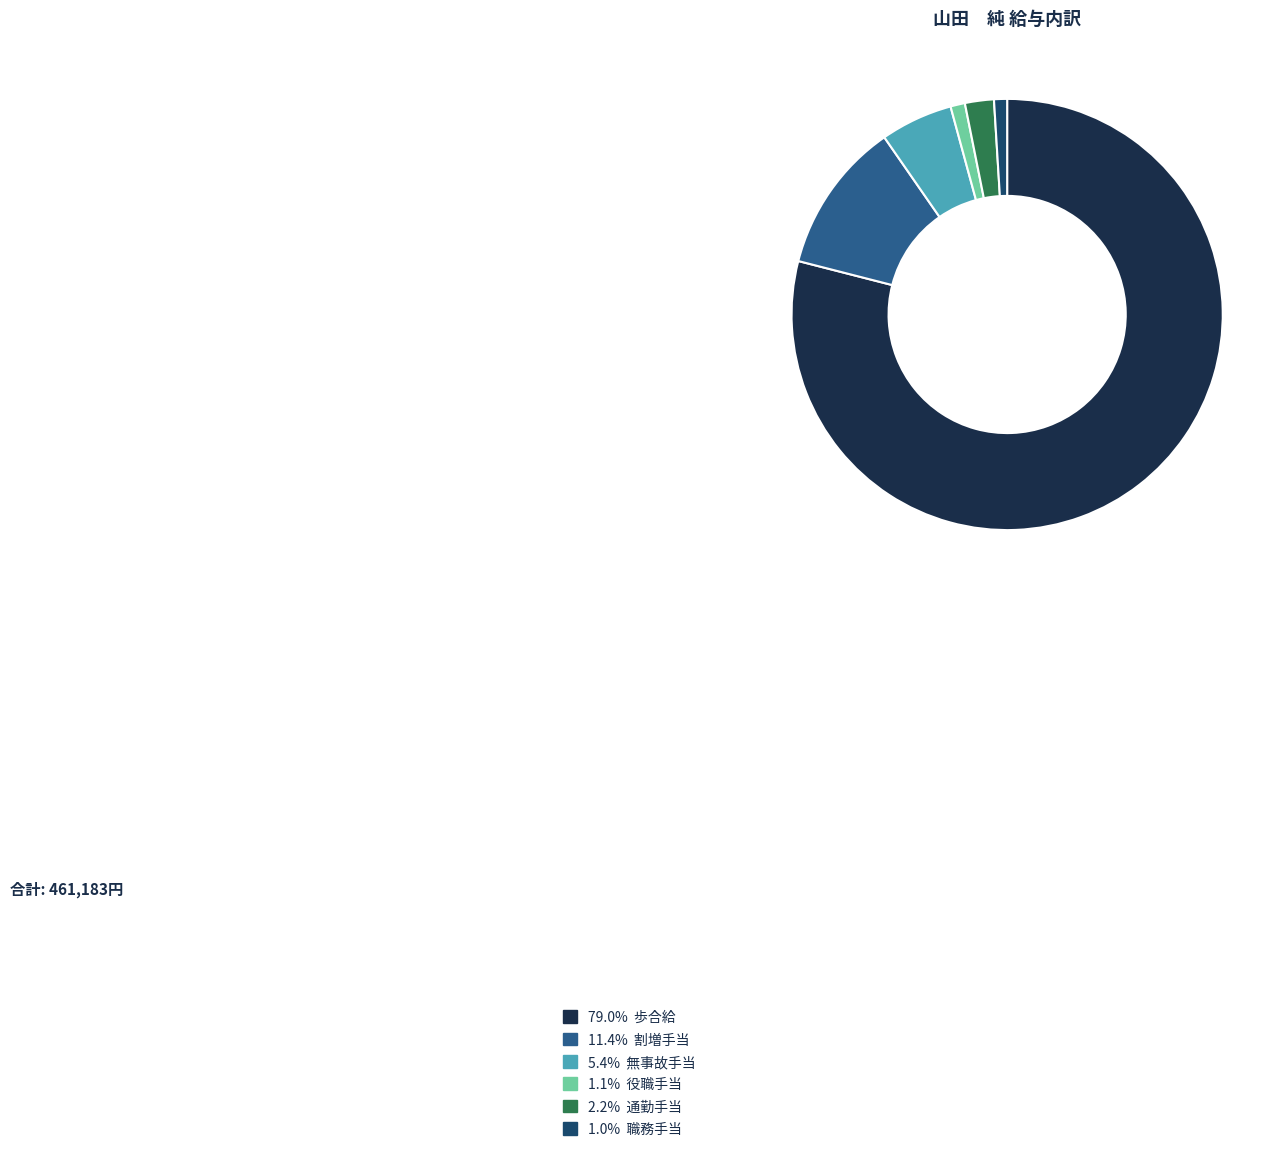

Is there a majority slice in this chart?

Yes